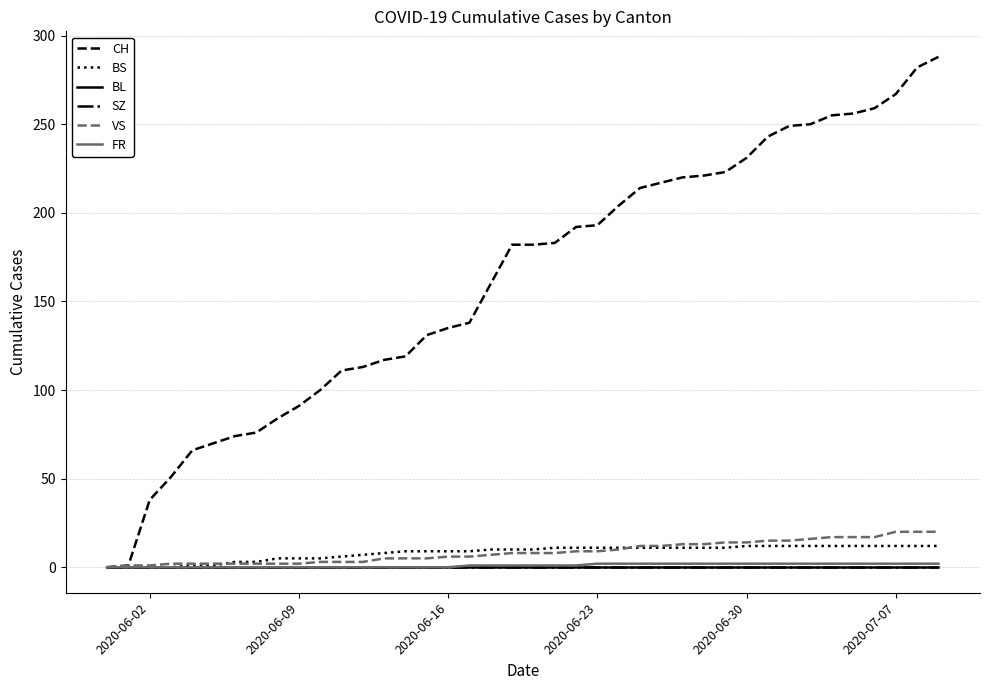

Is this an area chart (filled region under the line)?

No